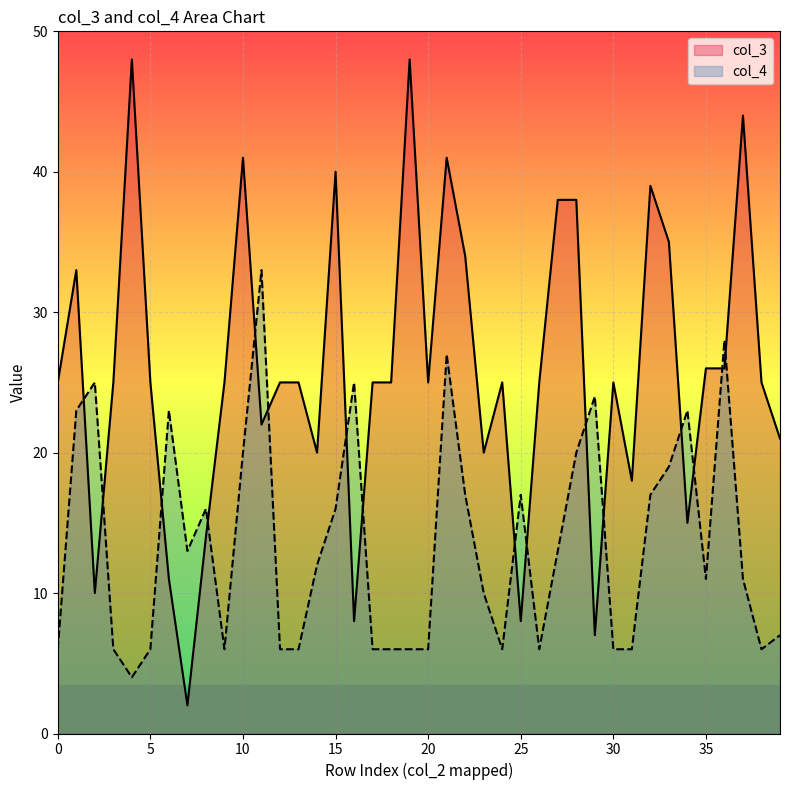

The value of col_4 at 18 is 6. True or false?

True